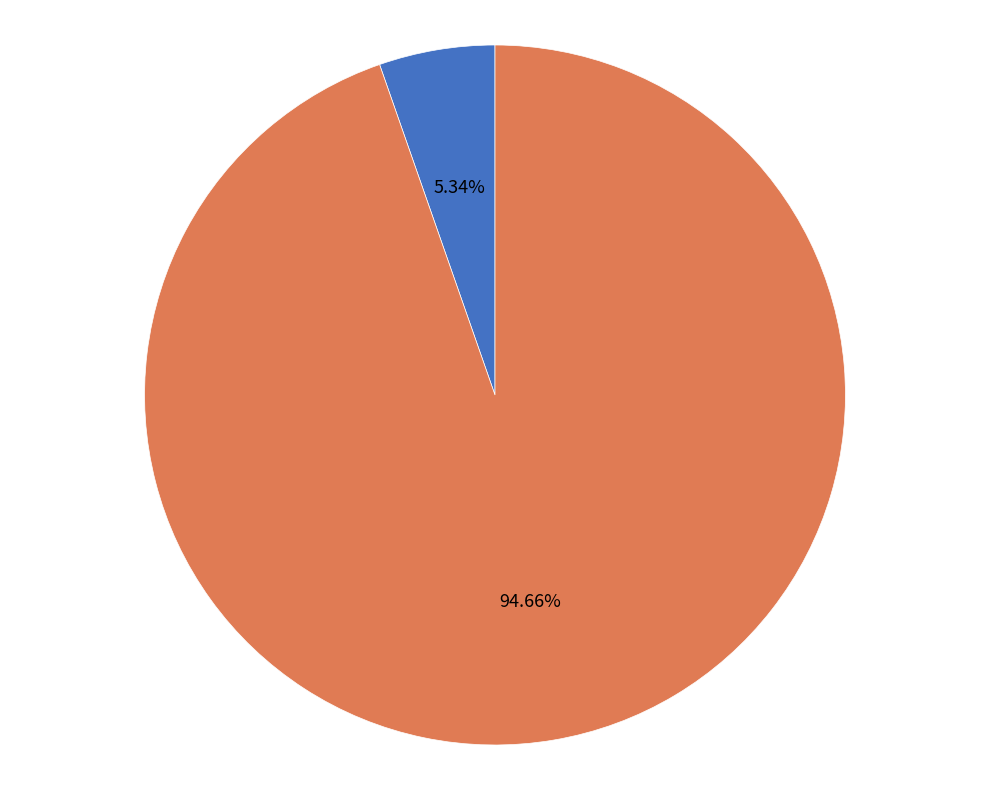

Count the number of slices in the pie.

2